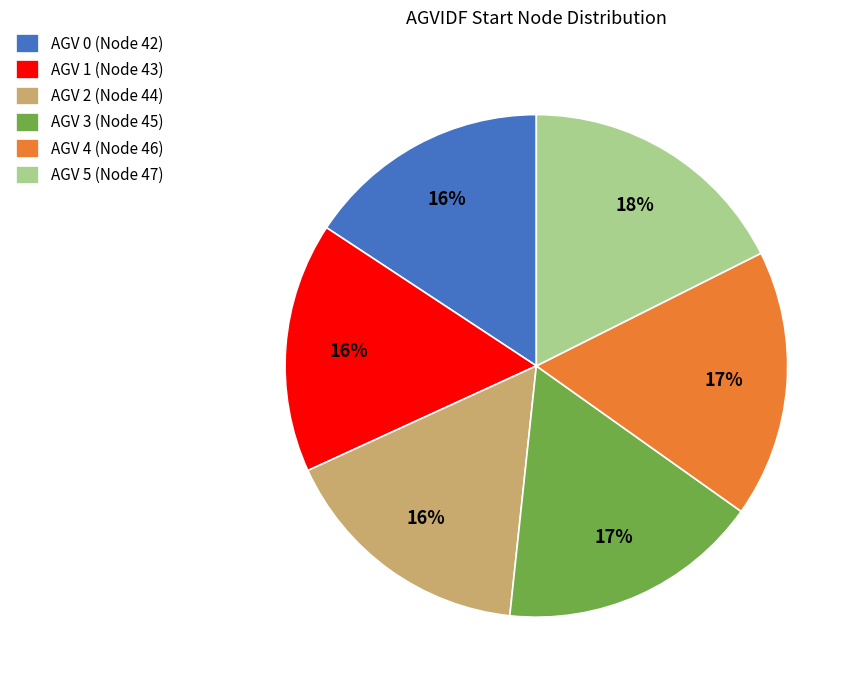

Which has a higher value, AGV 5 (Node 47) or AGV 1 (Node 43)?

AGV 5 (Node 47)